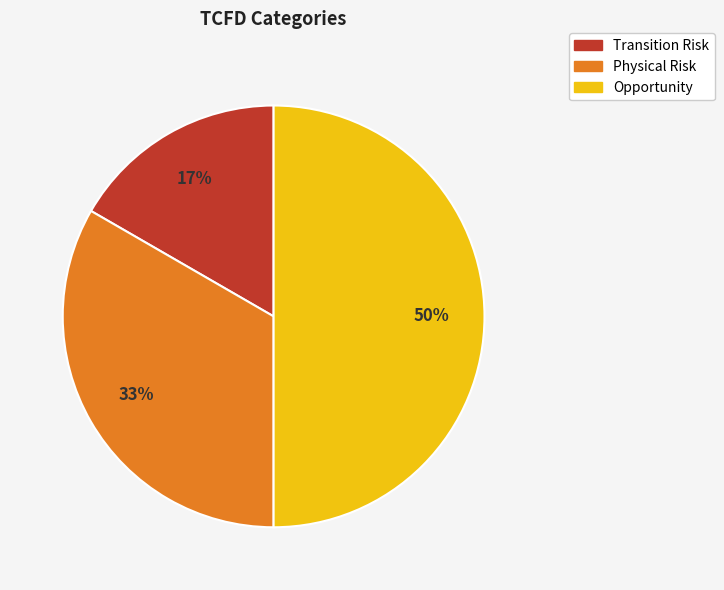

Does Physical Risk represent more than half of the total?

No